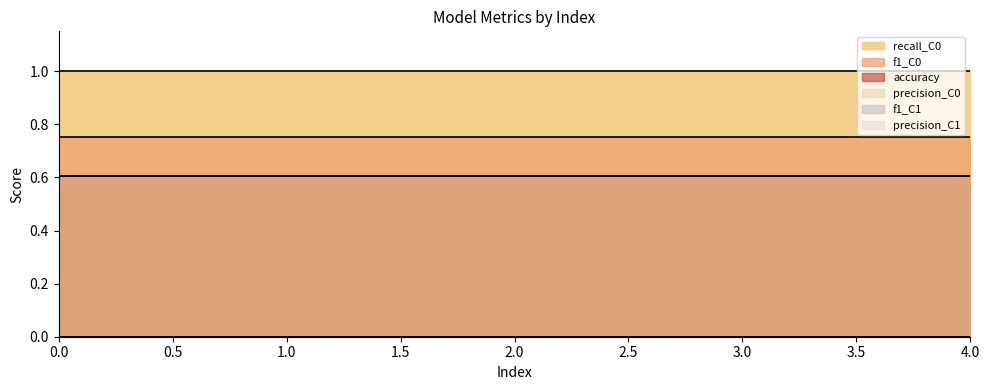

Which series has the widest spread of values?

accuracy